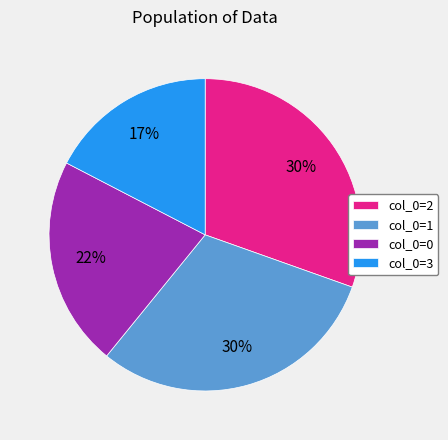

Does any single category account for the majority?

No